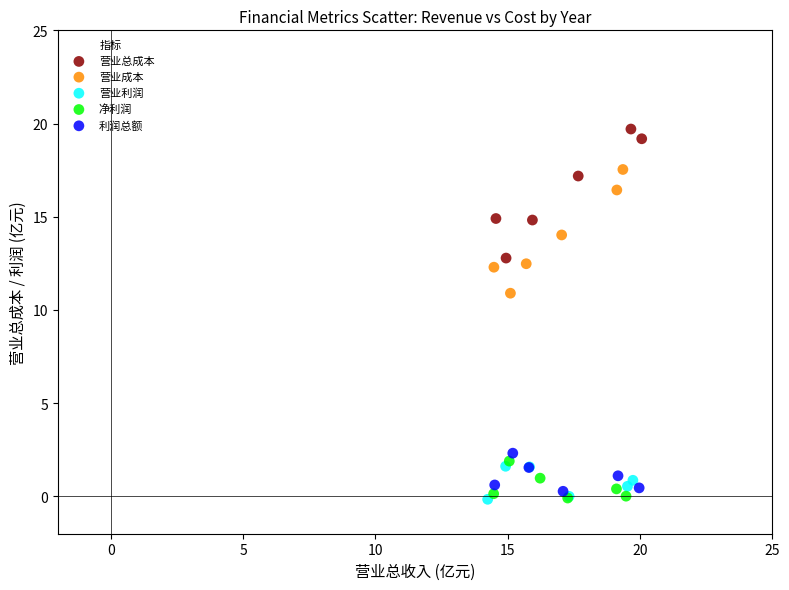

Which series contains the highest Y value?

营业总成本